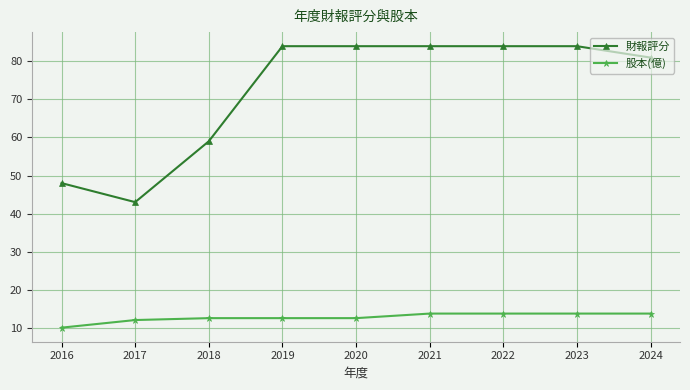

What is the total value across all series at 2020?

96.5